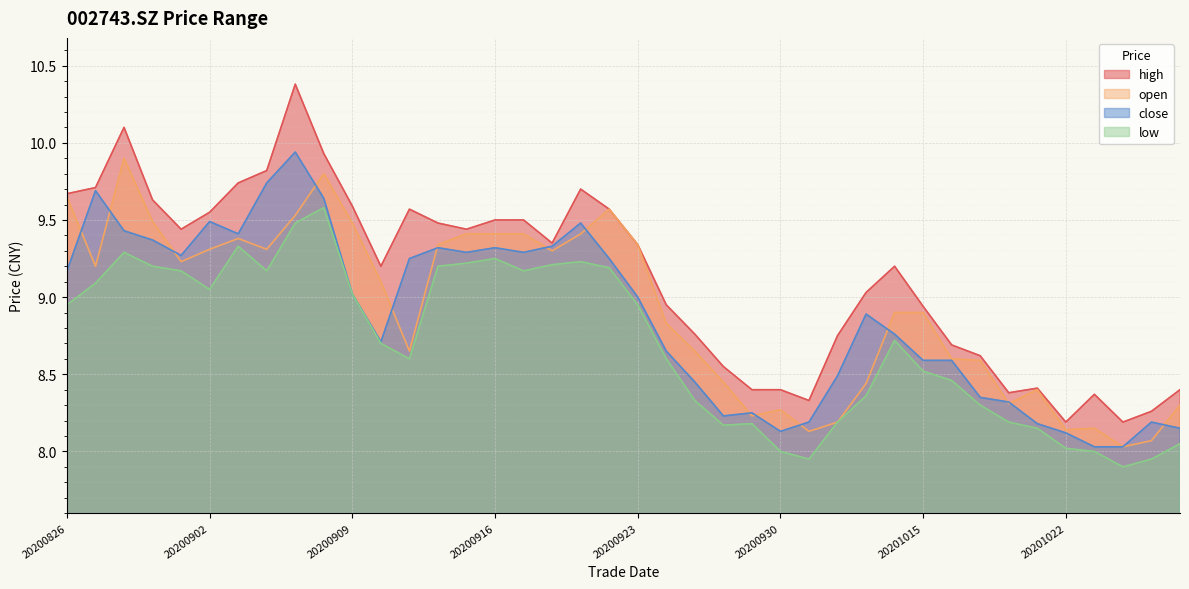

Is the value of high at 20200908 greater than the value of open at 20200828?

Yes